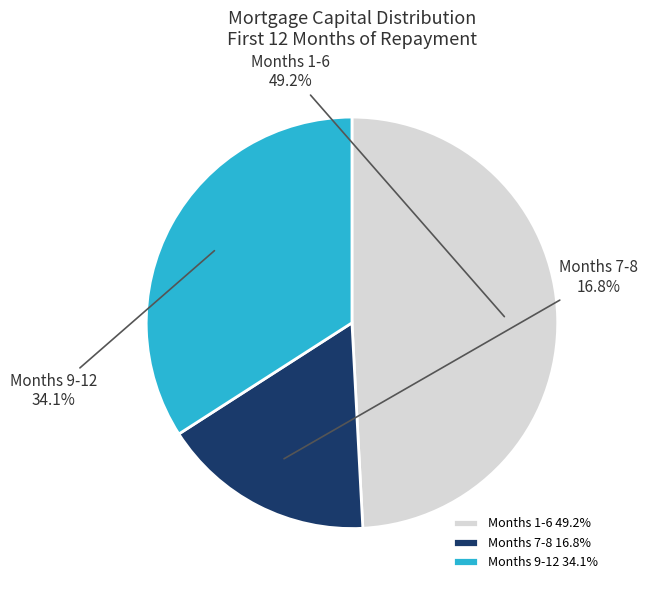

Is there a majority slice in this chart?

No